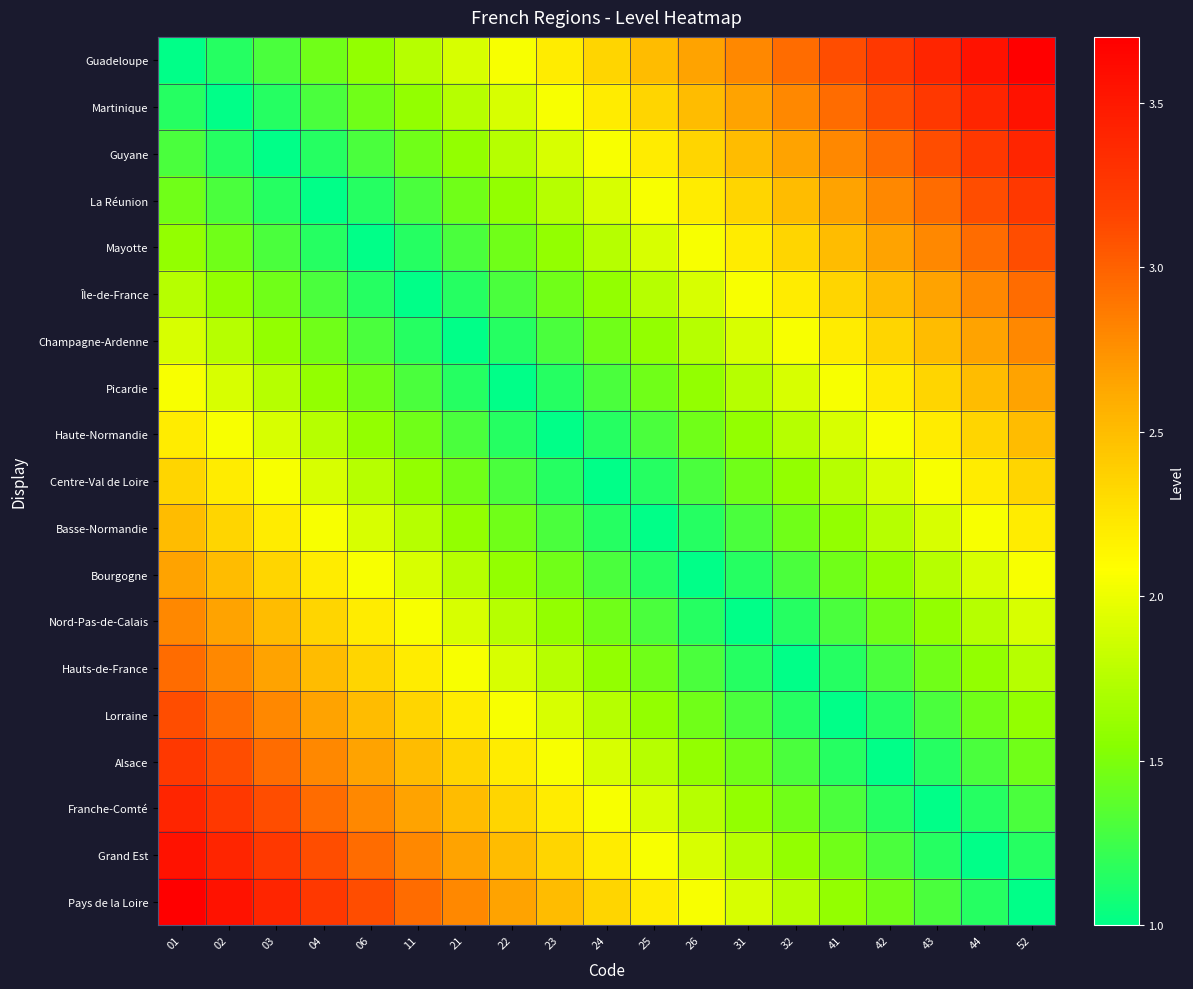

At how many categories does at least one series exceed 3?

10